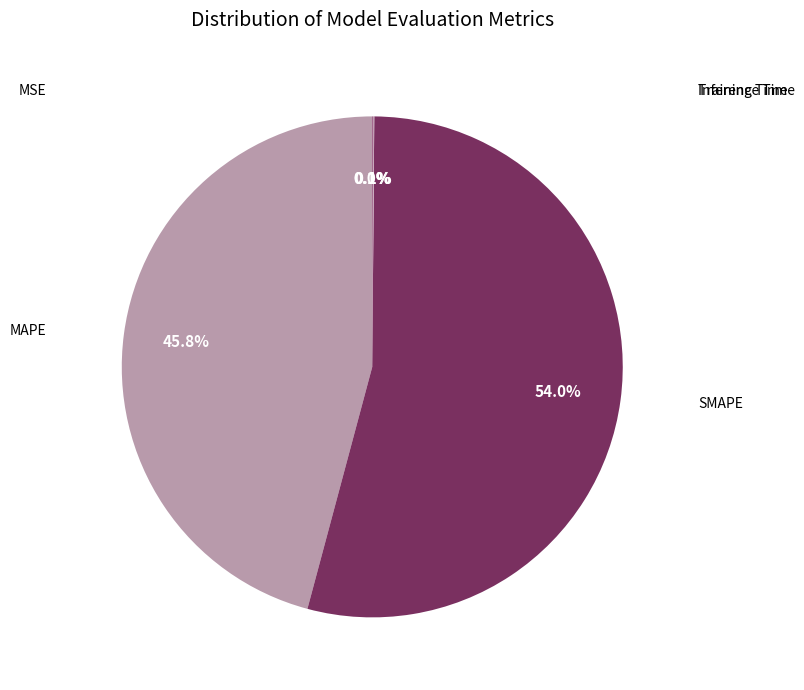

What is the largest slice in the pie chart?

SMAPE